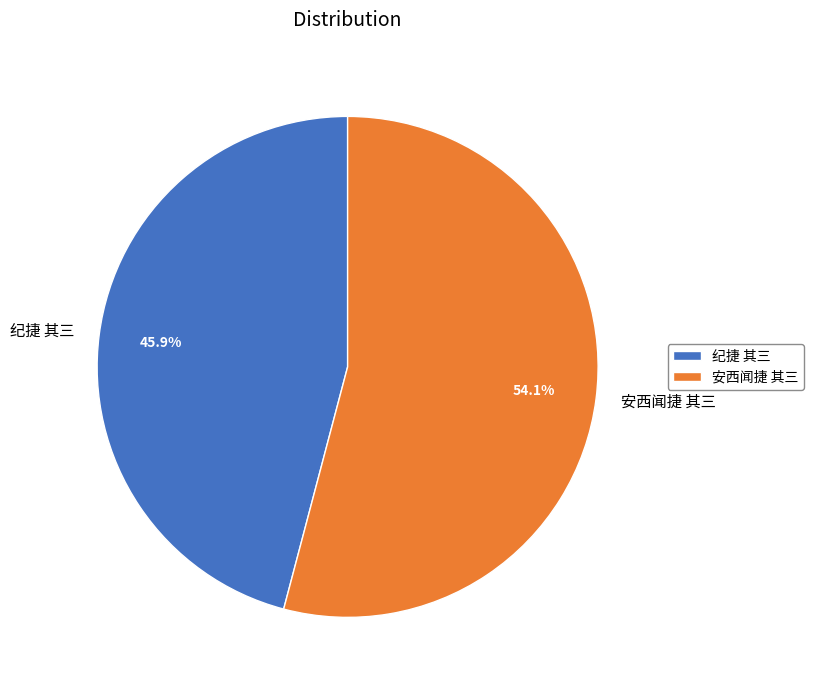

Approximately how many times larger is the value at 纪捷 其三 compared to 安西闻捷 其三?

0.8